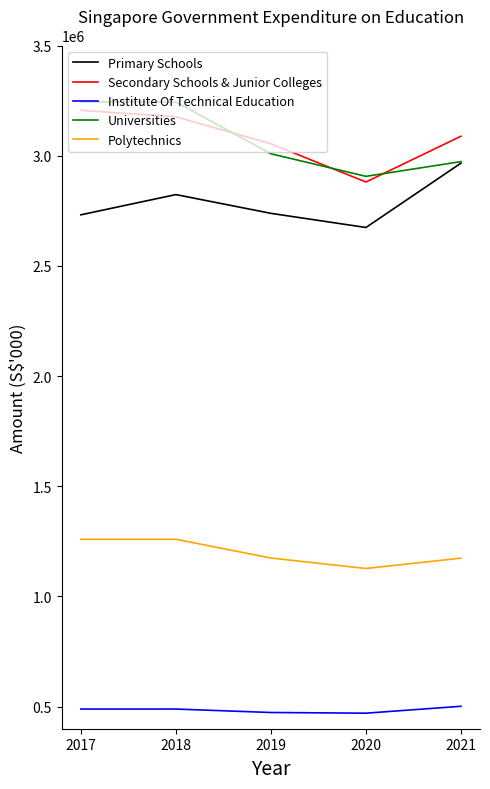

The Polytechnics series shows 422979 at 2018. True or false?

False